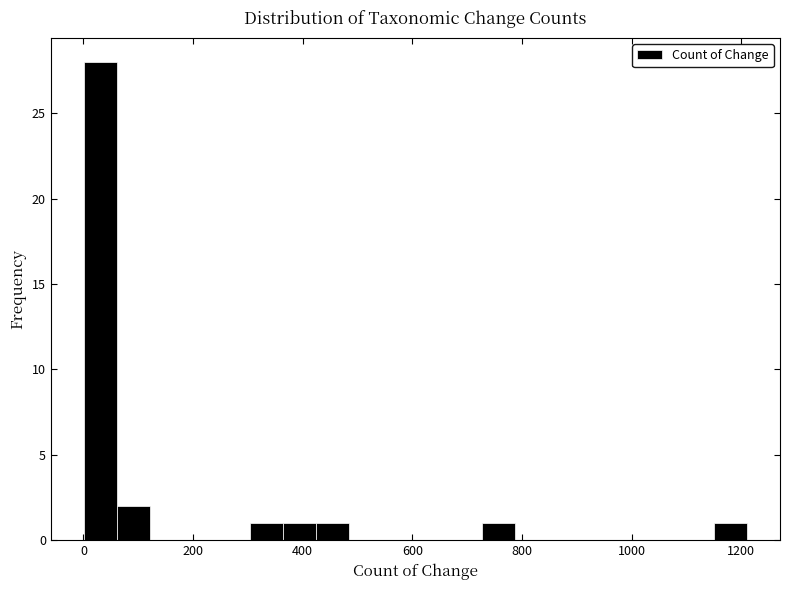

Around what value on the x-axis is the tallest bar? Give the approximate position of its centre, as read against the axis.

40